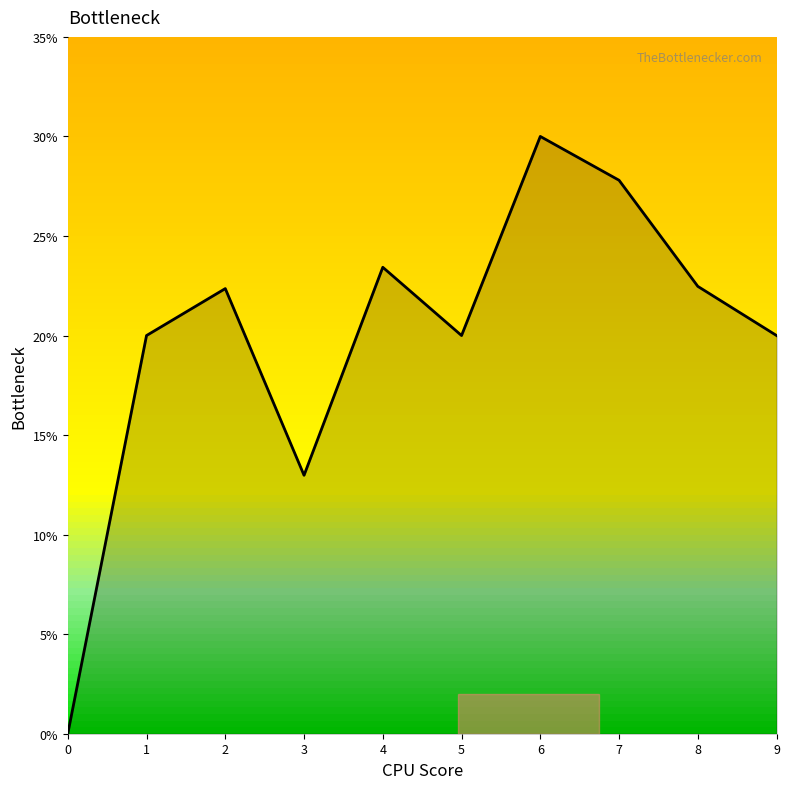

How many lines are shown in the chart?

1